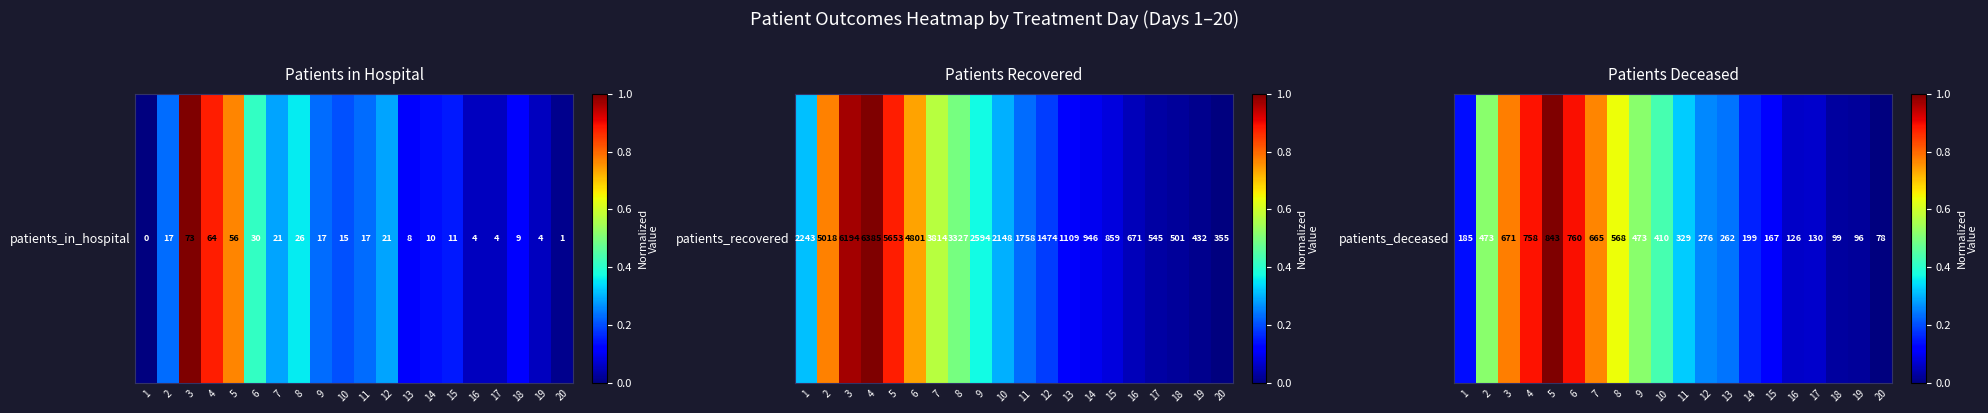

What is the change in value from 13 to 20?

-0.2